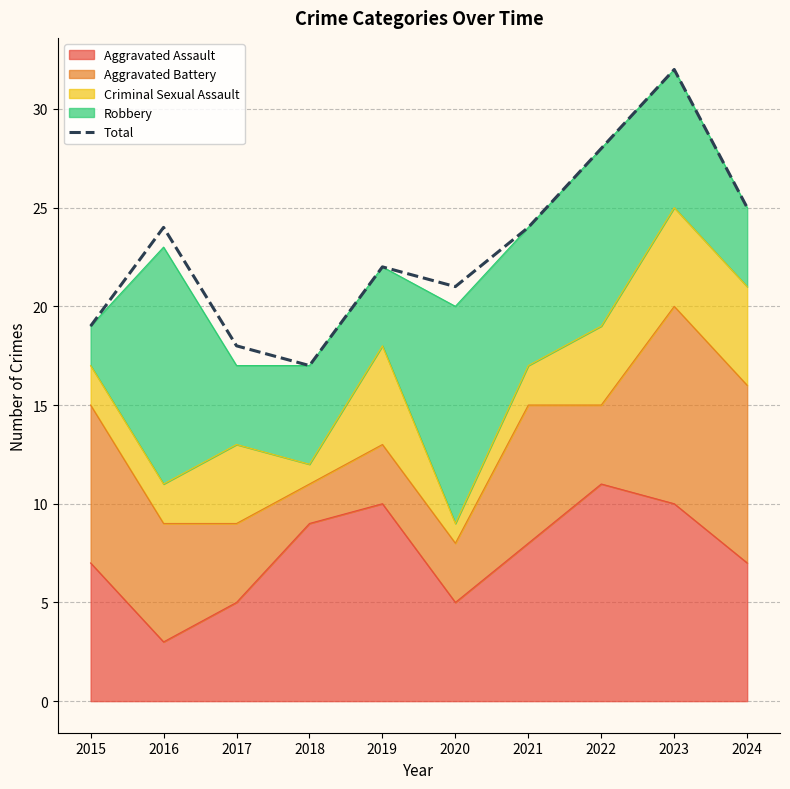

How many lines are shown in the chart?

1